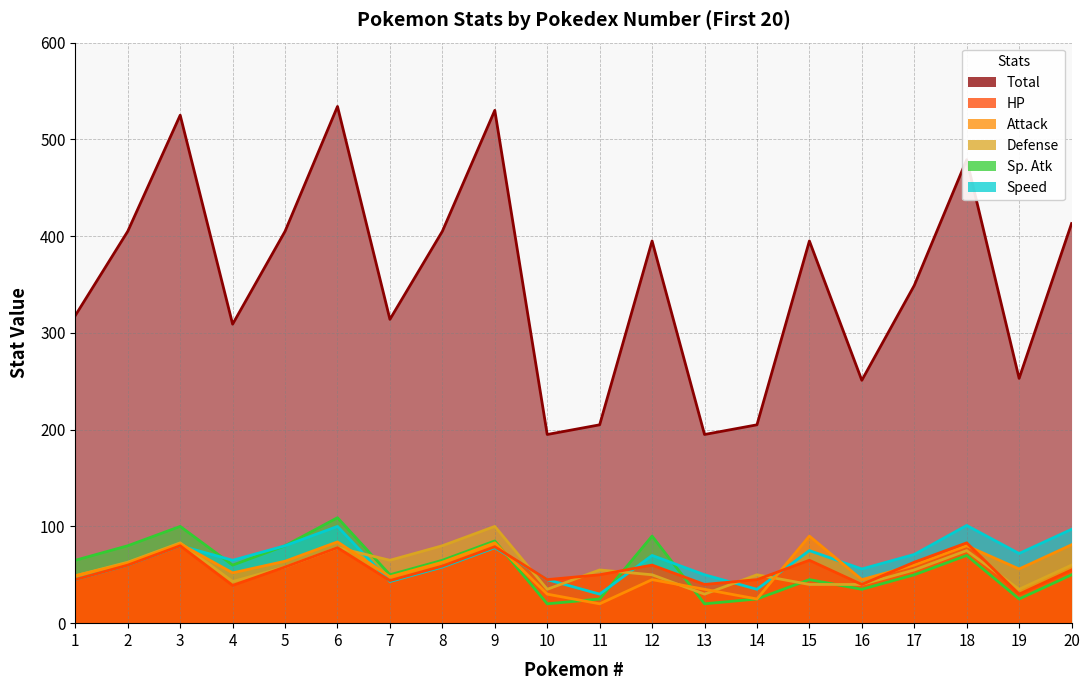

Reading left to right, list all the values displayed in this chart.

HP: 45	60	80	39	58	78	44	59	79	45	50	60	40	45	65	40	63	83	30	55
Attack: 49	62	82	52	64	84	48	63	83	30	20	45	35	25	90	45	60	80	56	81
Defense: 49	63	83	43	58	78	65	80	100	35	55	50	30	50	40	40	55	75	35	60
Sp. Atk: 65	80	100	60	80	109	50	65	85	20	25	90	20	25	45	35	50	70	25	50
Speed: 45	60	80	65	80	100	43	58	78	45	30	70	50	35	75	56	71	101	72	97
Total: 318	405	525	309	405	534	314	405	530	195	205	395	195	205	395	251	349	479	253	413